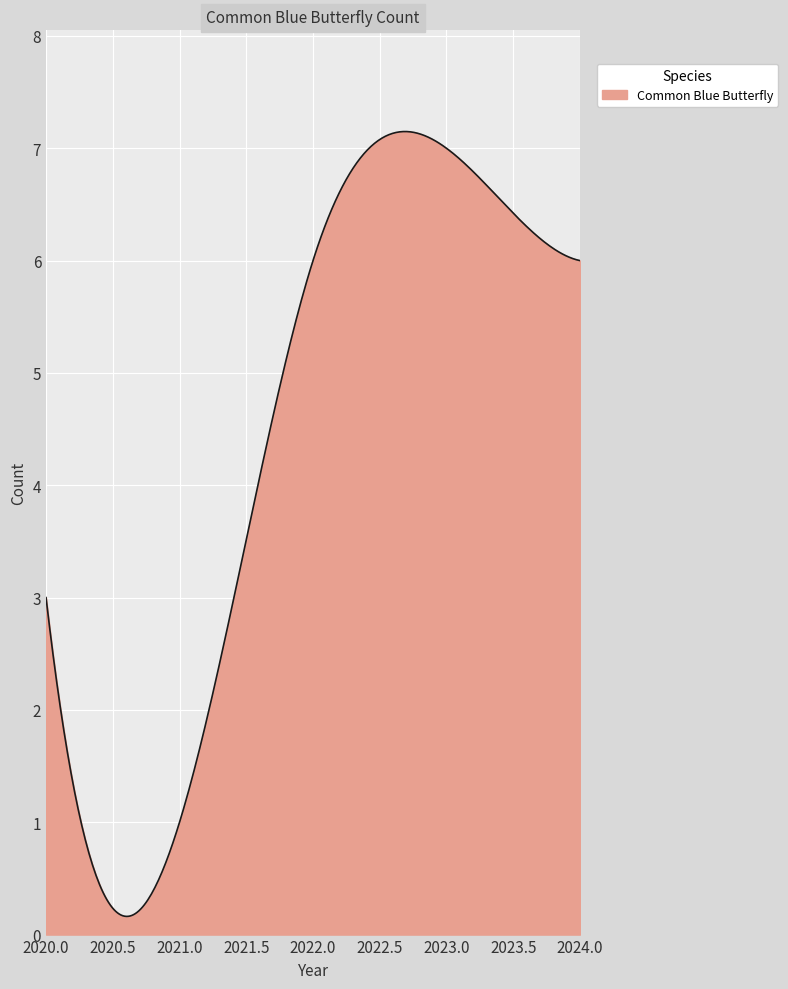

What is the difference between the maximum and minimum values?

7.0